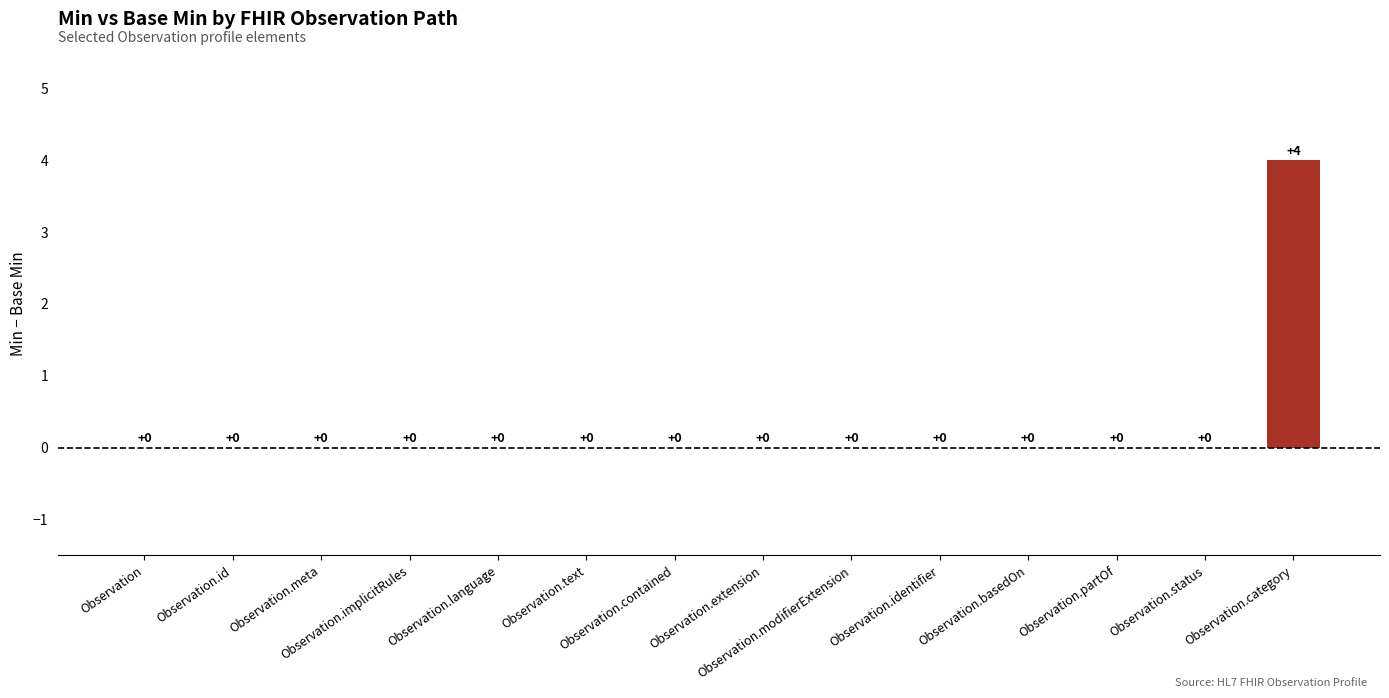

How many values are above zero?

1